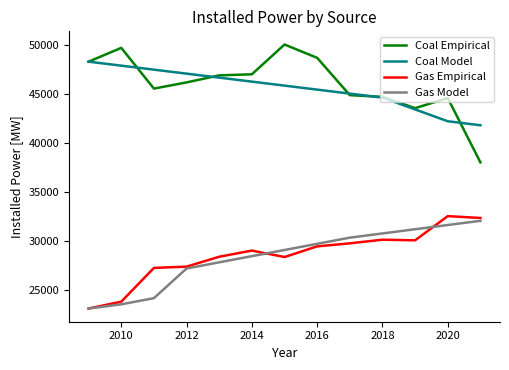

True or false: Gas Model and Coal Model intersect in this chart.

False